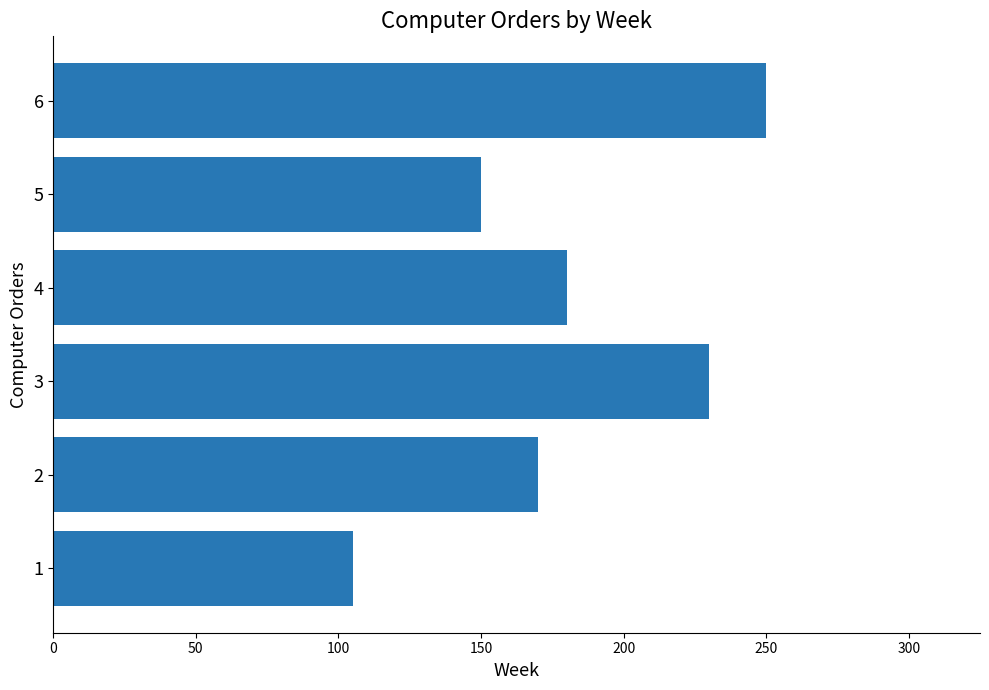

Rank the categories by value from highest to lowest.

6, 3, 4, 2, 5, 1